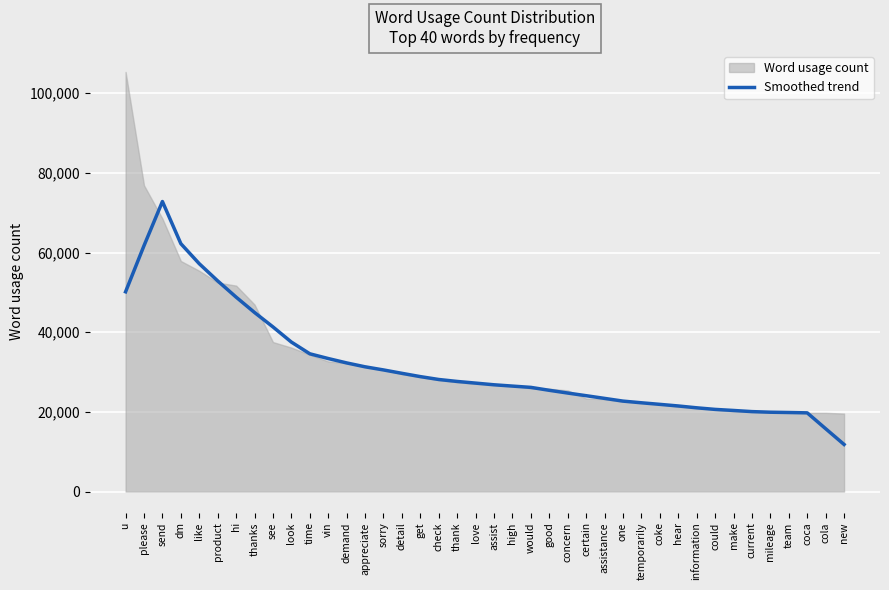

What is the minimum value shown in the chart?

11820.2